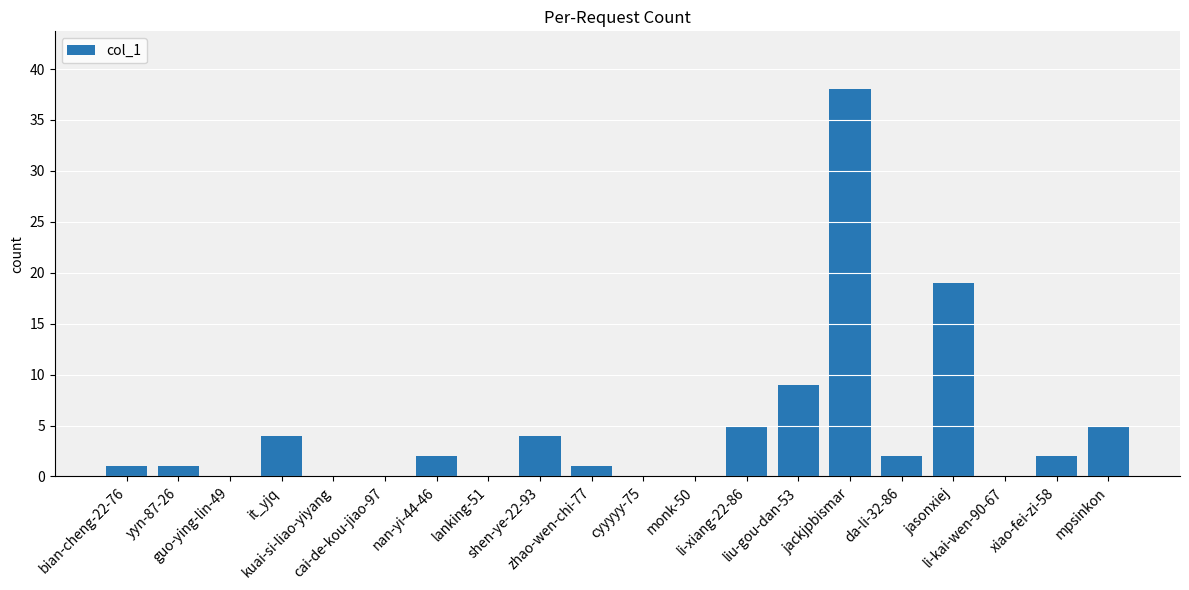

What is the sum of the values at bian-cheng-22-76 and cyyyyy-75?

1